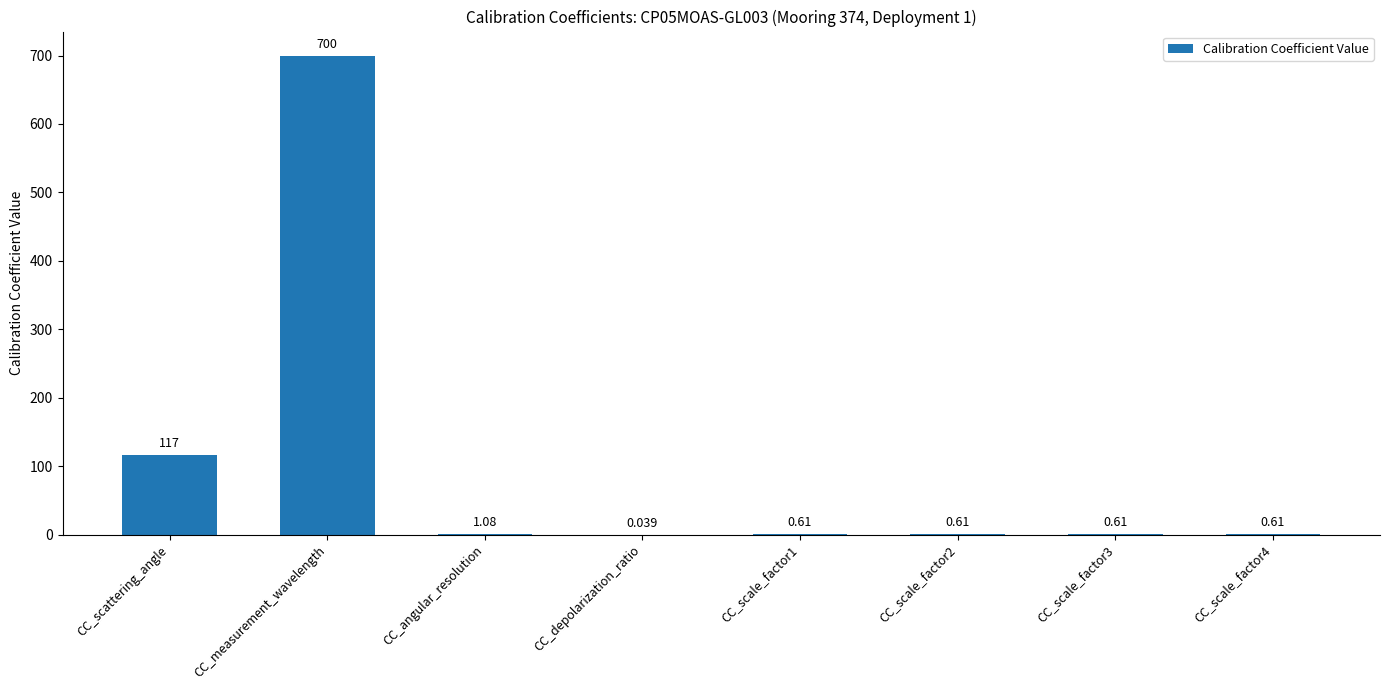

Which has a higher value, CC_scattering_angle or CC_scale_factor3?

CC_scattering_angle